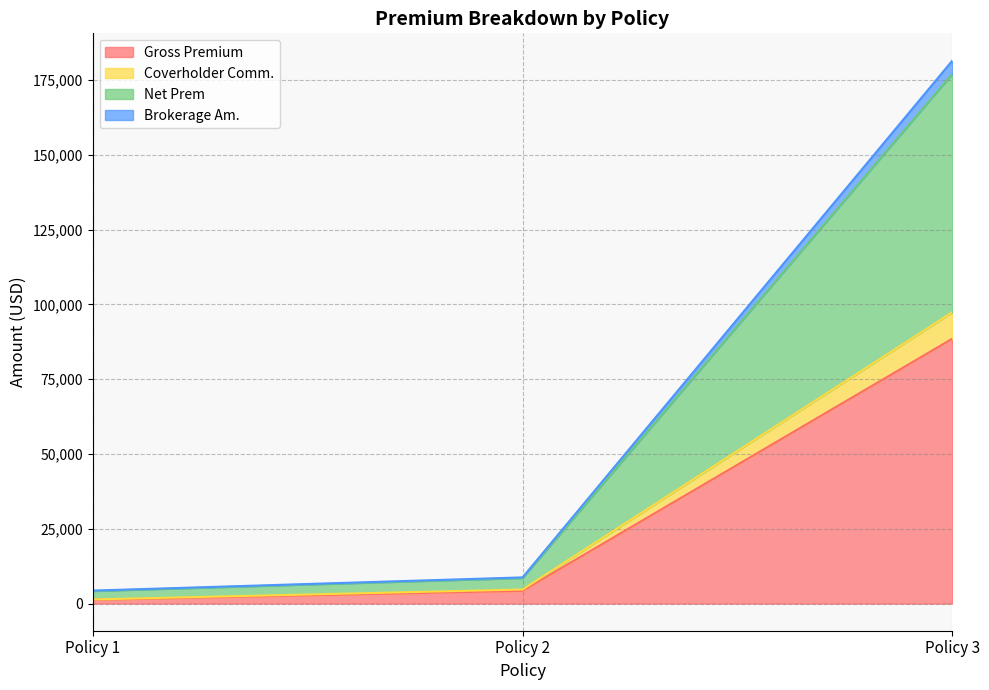

What is the highest value of the Gross Premium series?

88550.0